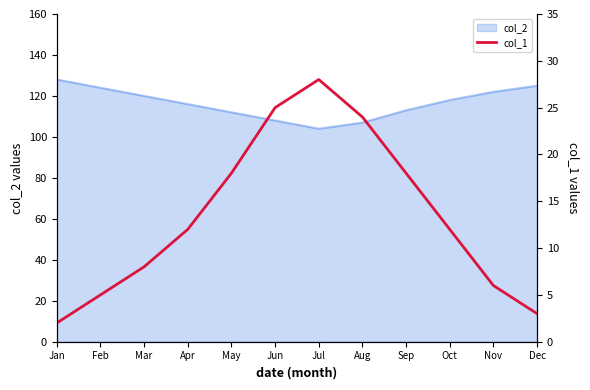

Is it true that col_2 equals 39 at Aug?

False